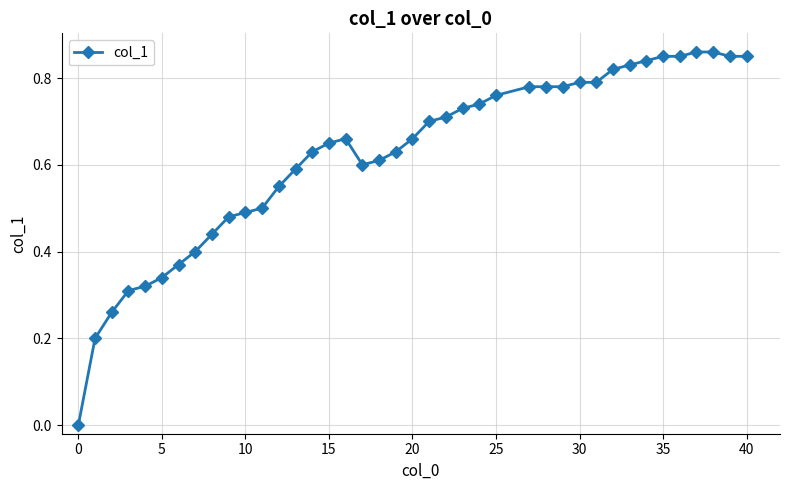

What is the sum of all values?

24.9